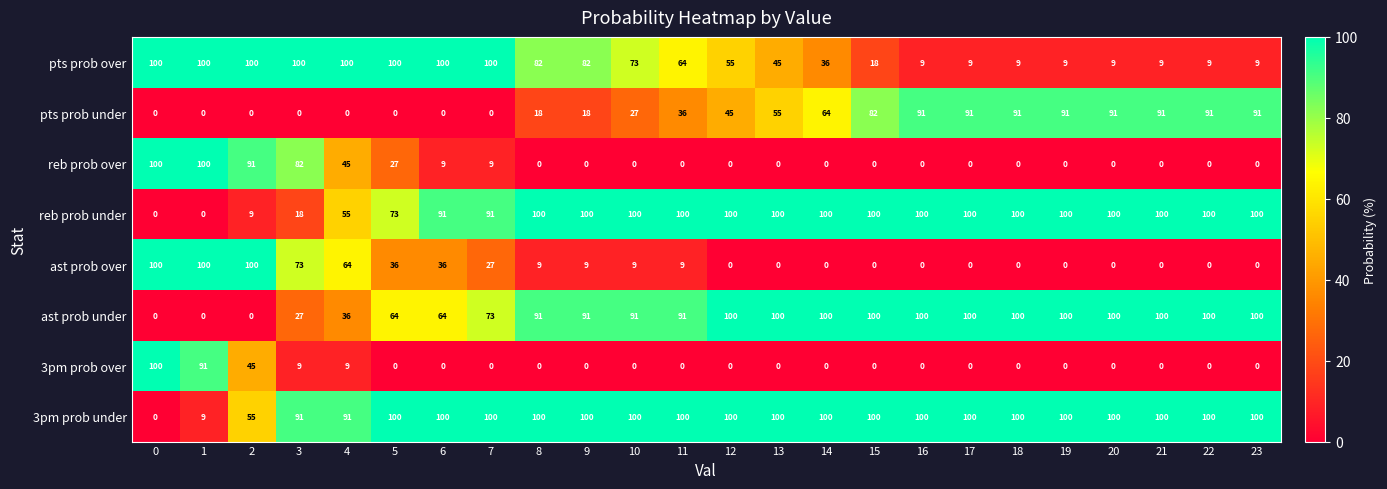

Is it true that pts prob under equals 45 at 12?

True